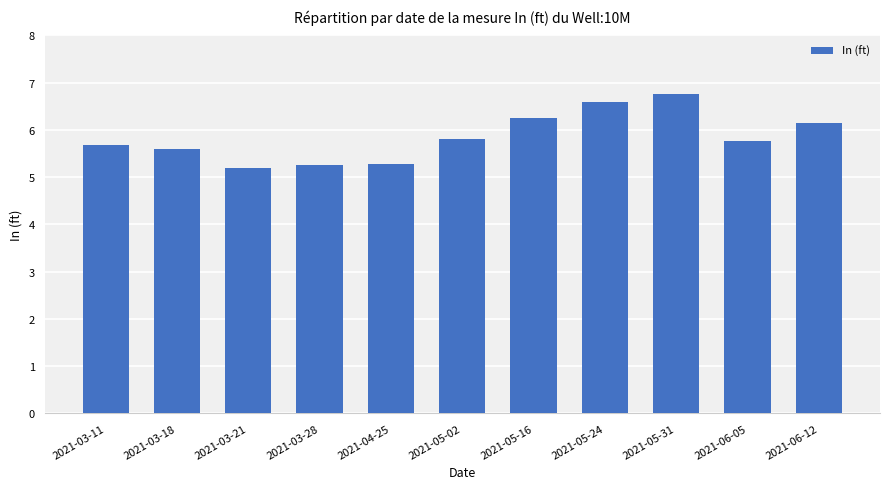

Which has a higher value, 2021-06-12 or 2021-05-24?

2021-05-24